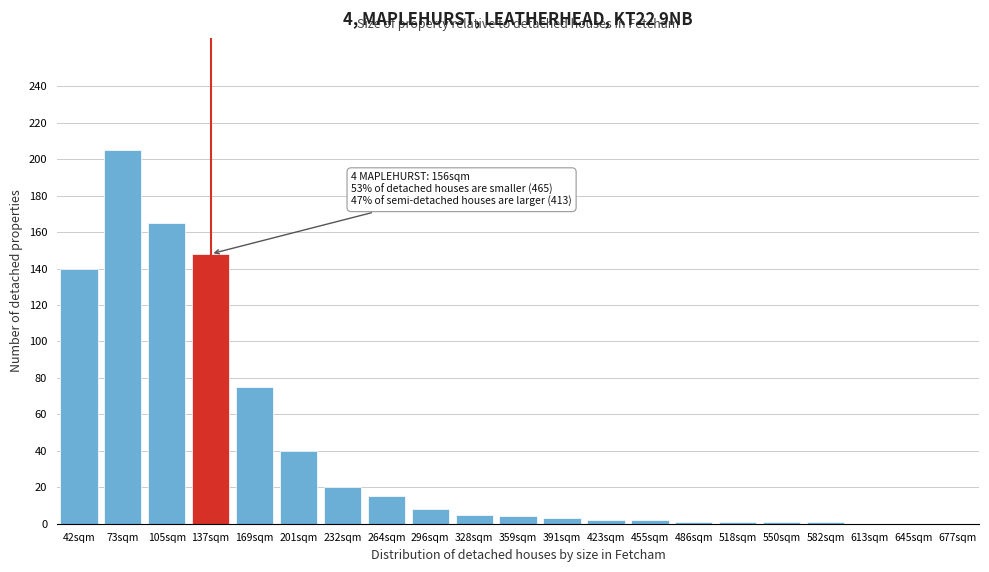

What is the sum of all values?

836